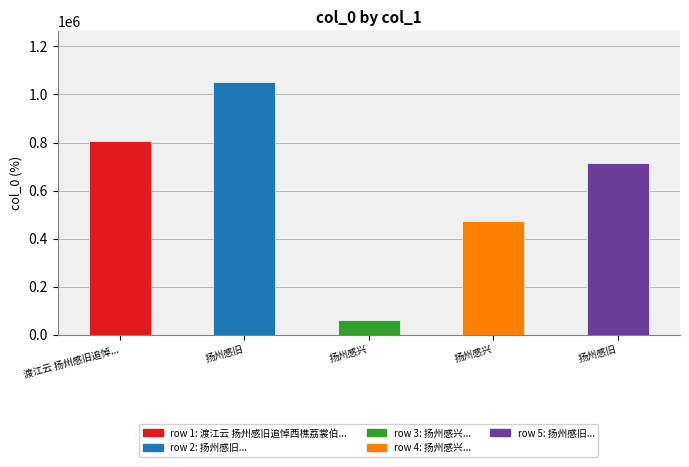

Approximately how many times larger is the value at 扬州感旧 compared to 扬州感兴?

12.1